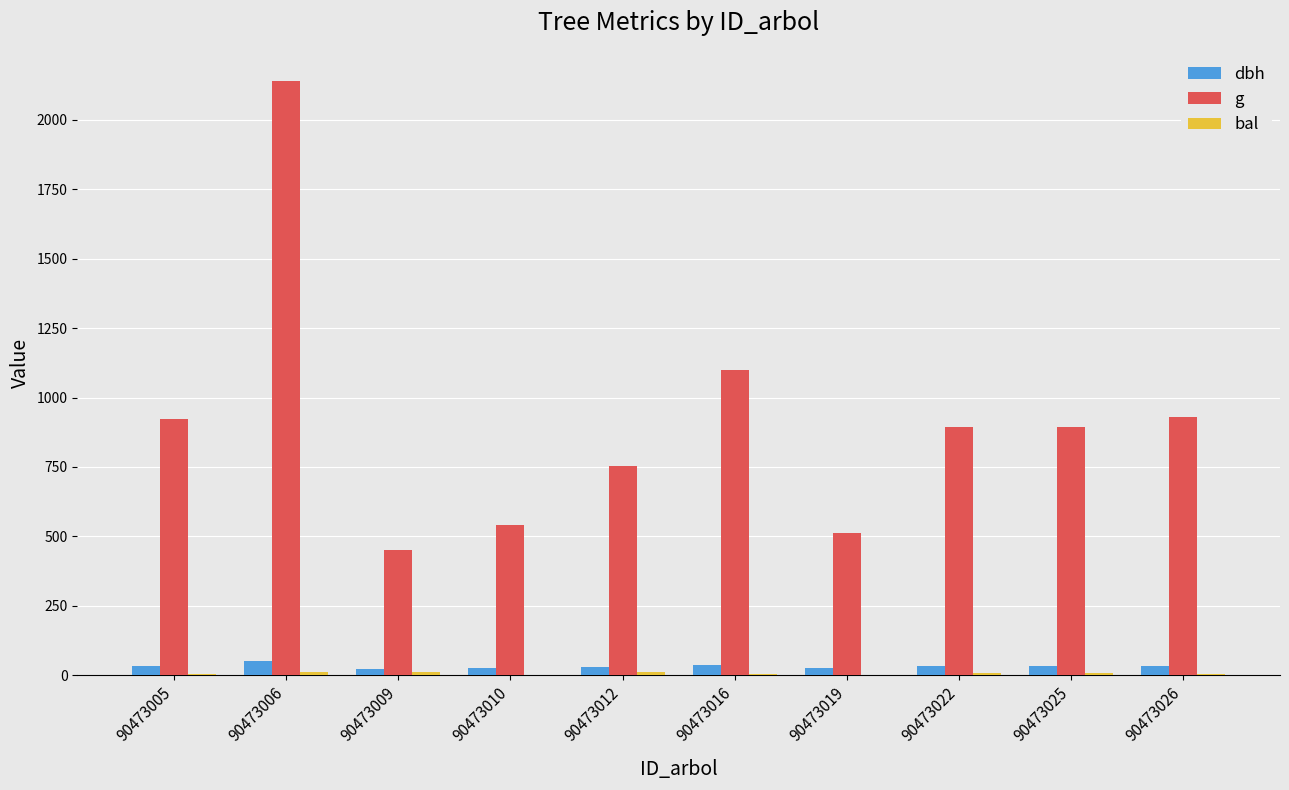

Which series changed the most between 90473010 and 90473016?

g